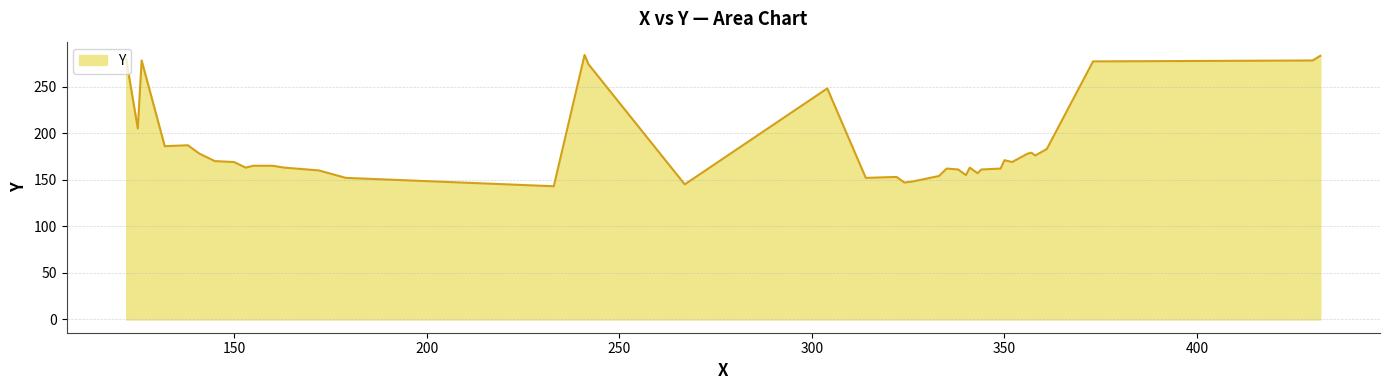

What is the greatest value displayed?

284